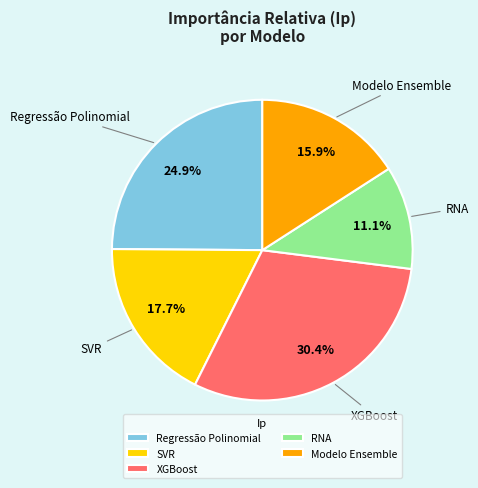

To the nearest percent, what percentage of the pie is RNA?

11%